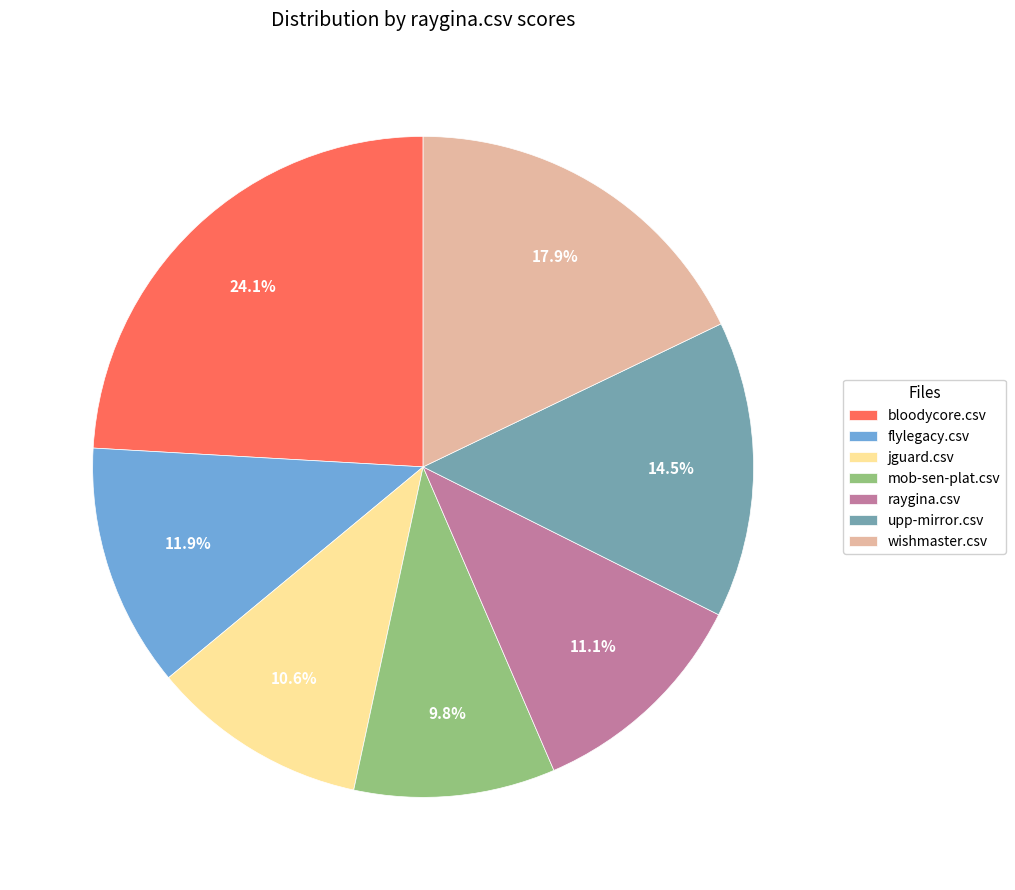

Rank the categories by value from highest to lowest.

bloodycore.csv, wishmaster.csv, upp-mirror.csv, flylegacy.csv, raygina.csv, jguard.csv, mob-sen-plat.csv